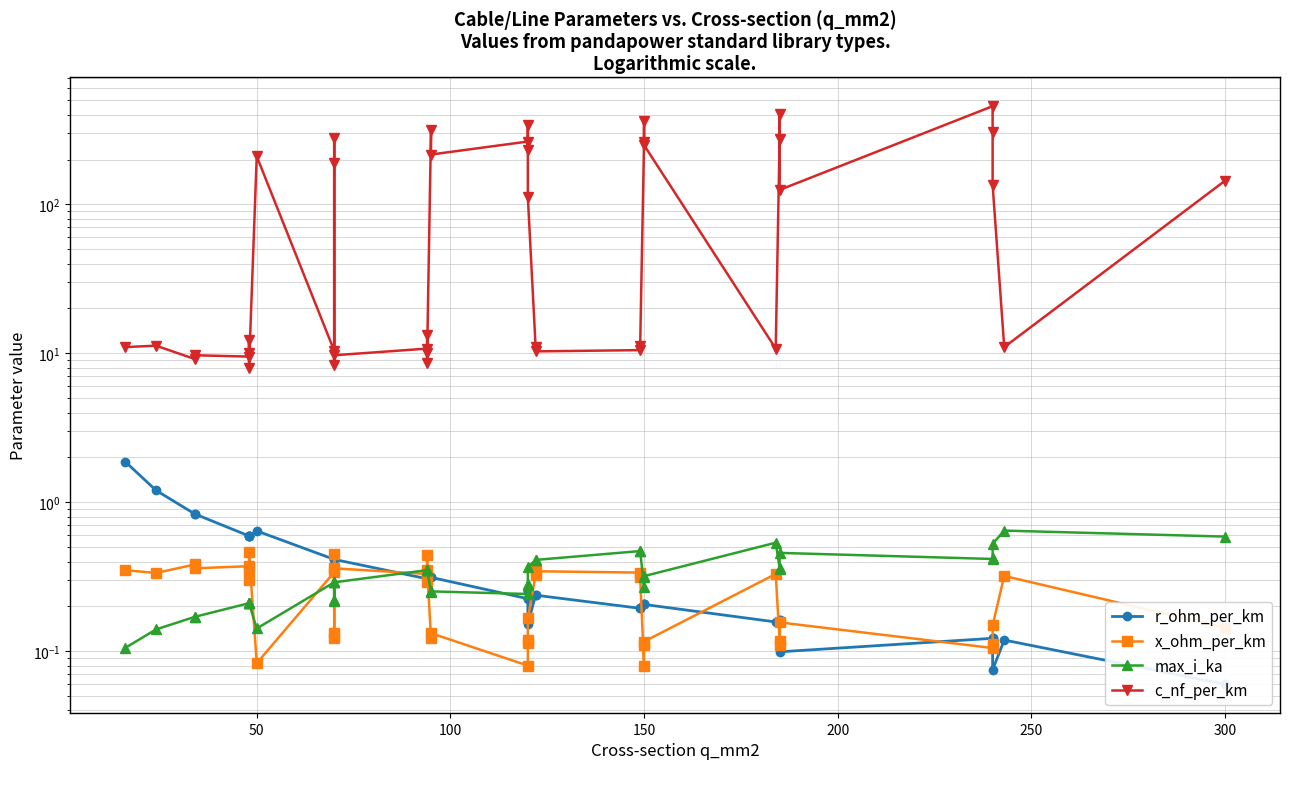

What is the sum of the c_nf_per_km values at 0 and 8?

221.0